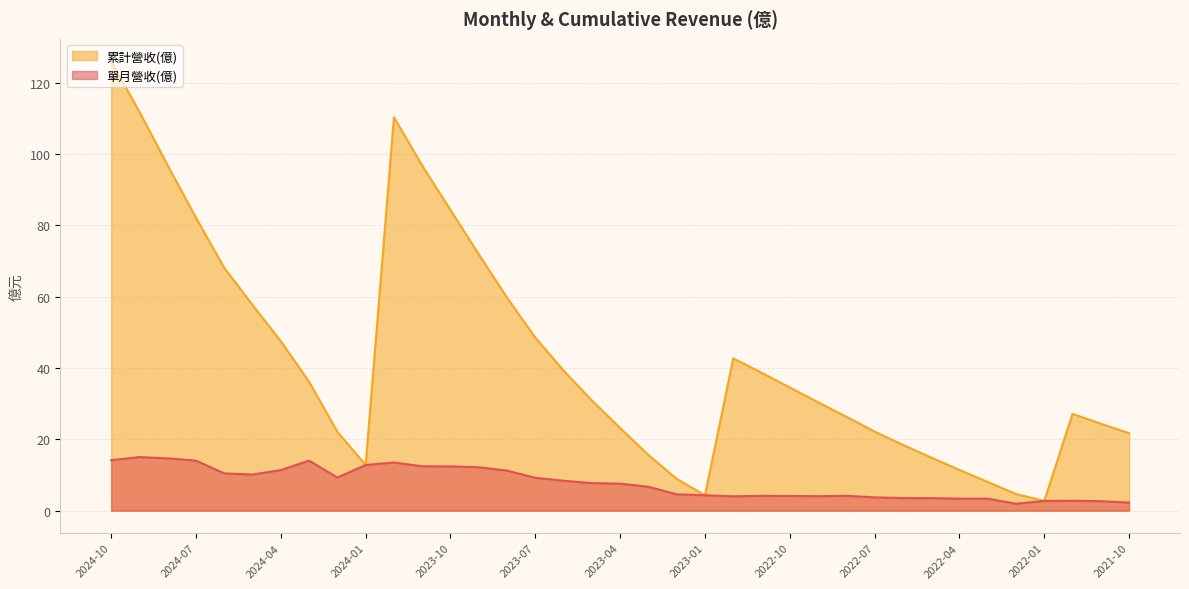

Reading left to right, list all the values displayed in this chart.

單月營收(億): 2024-10=14.2	2024-09=15.0	2024-08=14.7	2024-07=14.0	2024-06=10.4	2024-05=10.1	2024-04=11.4	2024-03=14.0	2024-02=9.3	2024-01=12.8	2023-12=13.5	2023-11=12.4	2023-10=12.4	2023-09=12.2	2023-08=11.2	2023-07=9.2	2023-06=8.4	2023-05=7.7	2023-04=7.6	2023-03=6.7	2023-02=4.6	2023-01=4.3	2022-12=4.0	2022-11=4.2	2022-10=4.1	2022-09=4.1	2022-08=4.2	2022-07=3.7	2022-06=3.5	2022-05=3.5	2022-04=3.4	2022-03=3.4	2022-02=1.9	2022-01=2.7	2021-12=2.8	2021-11=2.7	2021-10=2.3
累計營收(億): 2024-10=126.0	2024-09=111.8	2024-08=96.8	2024-07=82.1	2024-06=68.1	2024-05=57.6	2024-04=47.5	2024-03=36.1	2024-02=22.1	2024-01=12.8	2023-12=110.3	2023-11=96.8	2023-10=84.3	2023-09=71.9	2023-08=59.7	2023-07=48.5	2023-06=39.3	2023-05=30.9	2023-04=23.2	2023-03=15.6	2023-02=8.9	2023-01=4.3	2022-12=42.7	2022-11=38.7	2022-10=34.5	2022-09=30.4	2022-08=26.3	2022-07=22.2	2022-06=18.4	2022-05=14.9	2022-04=11.4	2022-03=8.0	2022-02=4.7	2022-01=2.7	2021-12=27.1	2021-11=24.4	2021-10=21.7